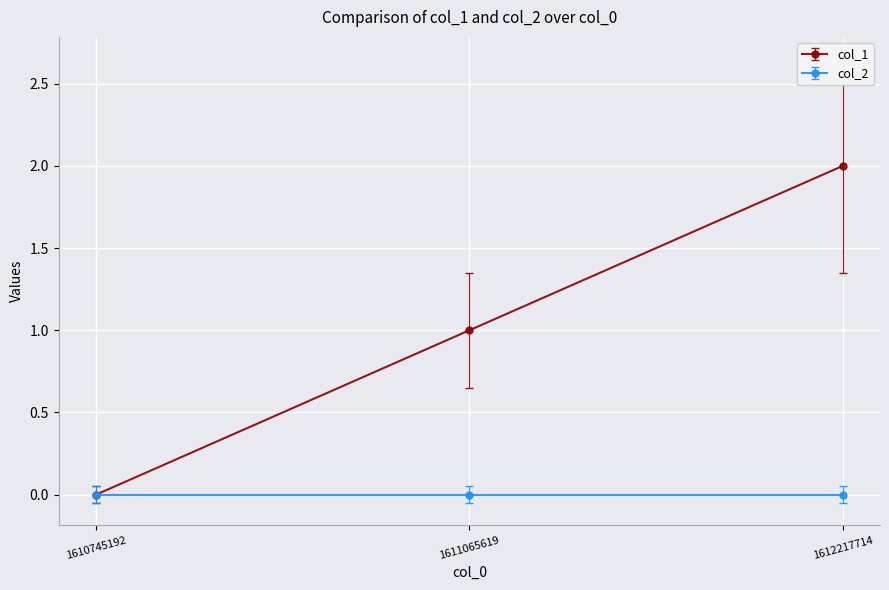

How many series are shown in this chart?

2